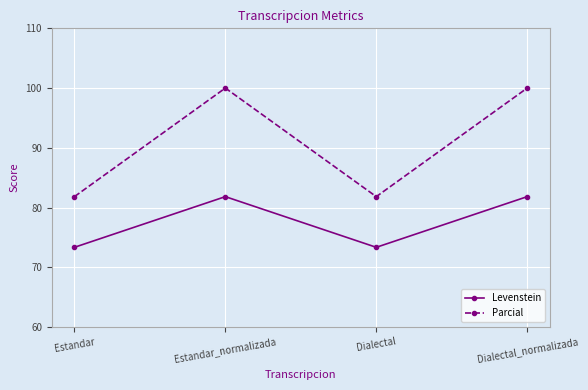

Which series has the largest total across all categories?

Parcial